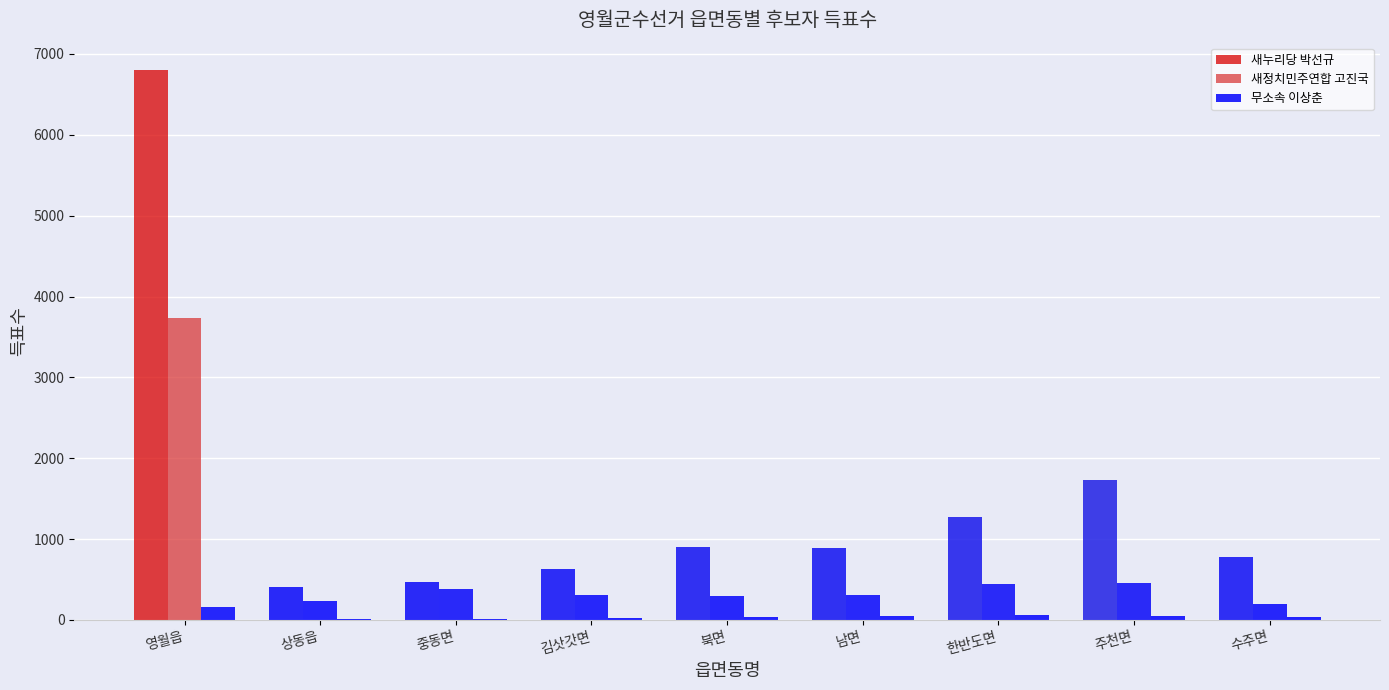

How many data points does each series have?

9